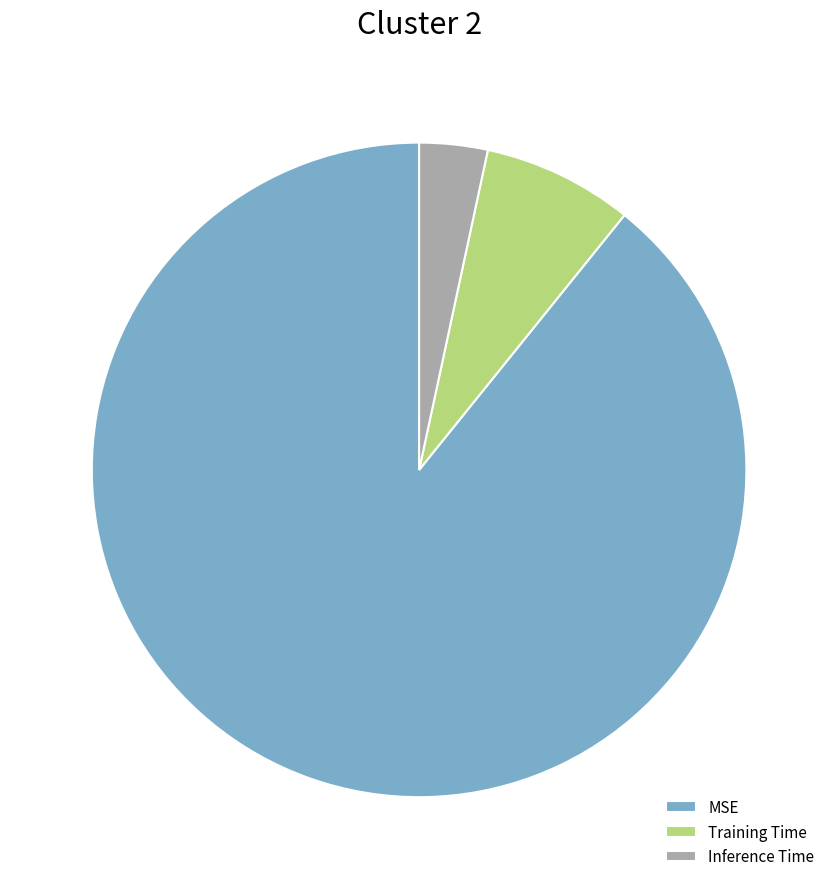

True or false: Inference Time accounts for 3% of the total.

True